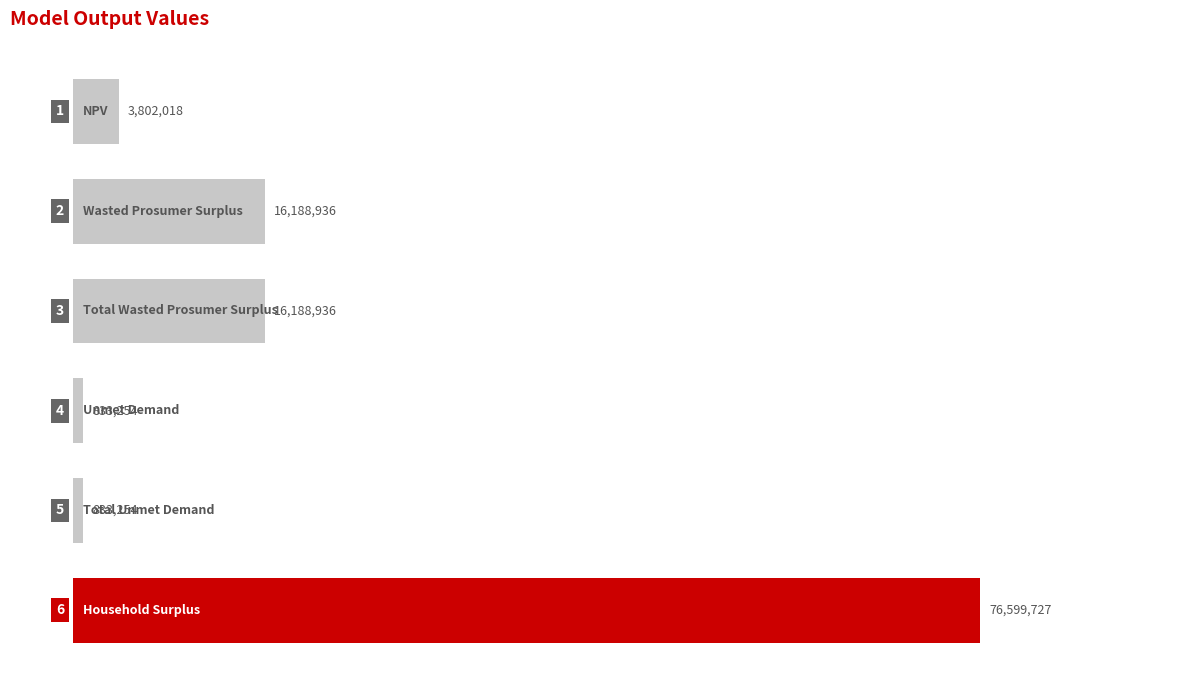

What is the smallest value displayed?

833253.6